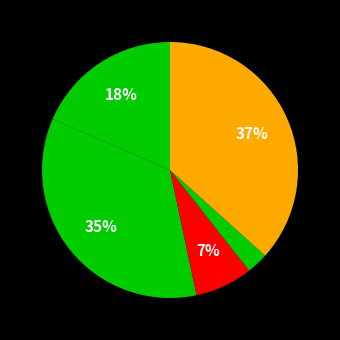

How many slices are in this pie chart?

5